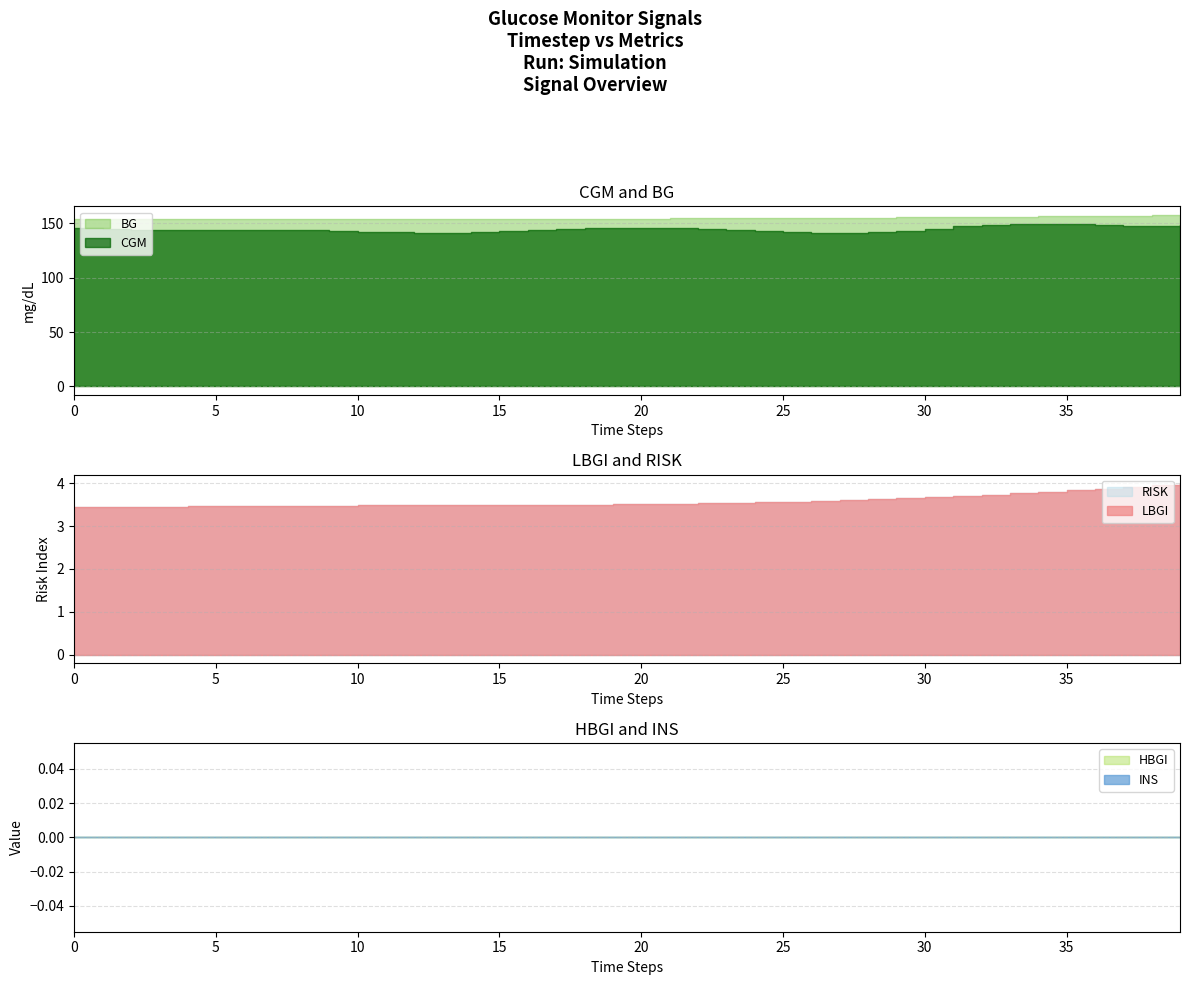

True or false: BG has more than 1 points higher than both neighbors.

False